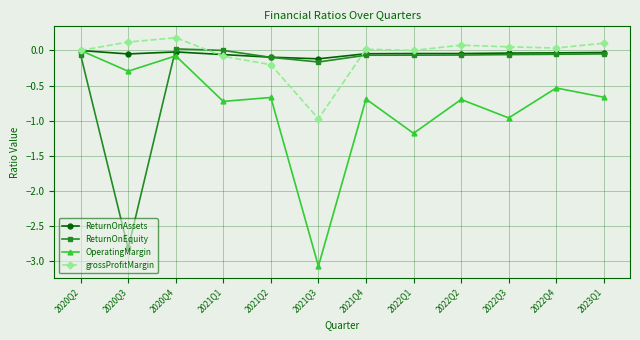

How many series are shown in this chart?

4